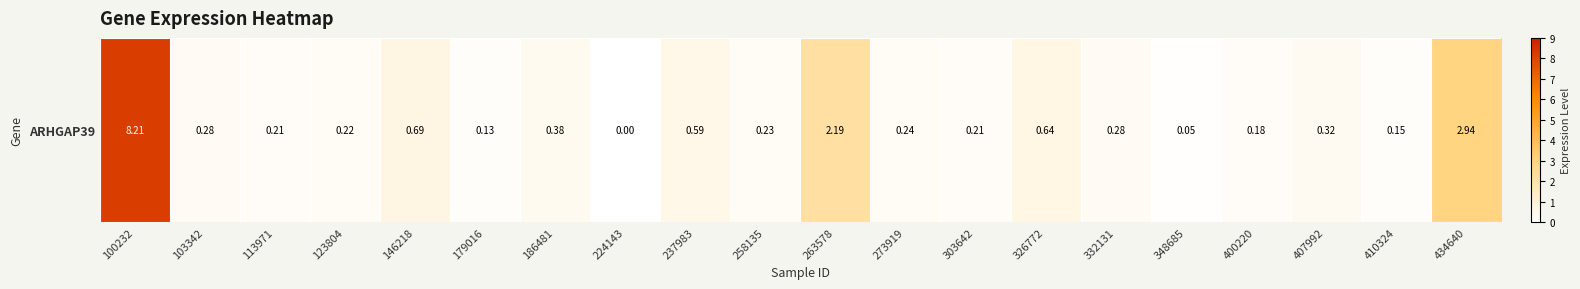

What is the difference between the second highest and minimum values?

2.9